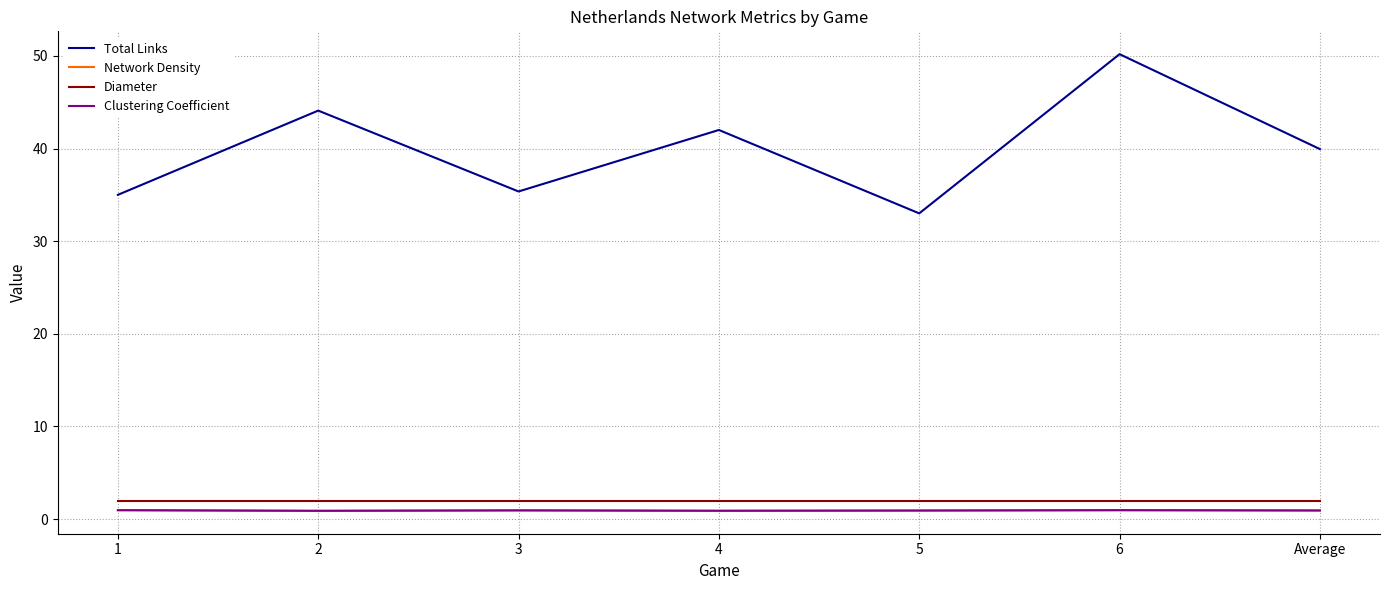

What is the minimum value for Diameter?

2.0